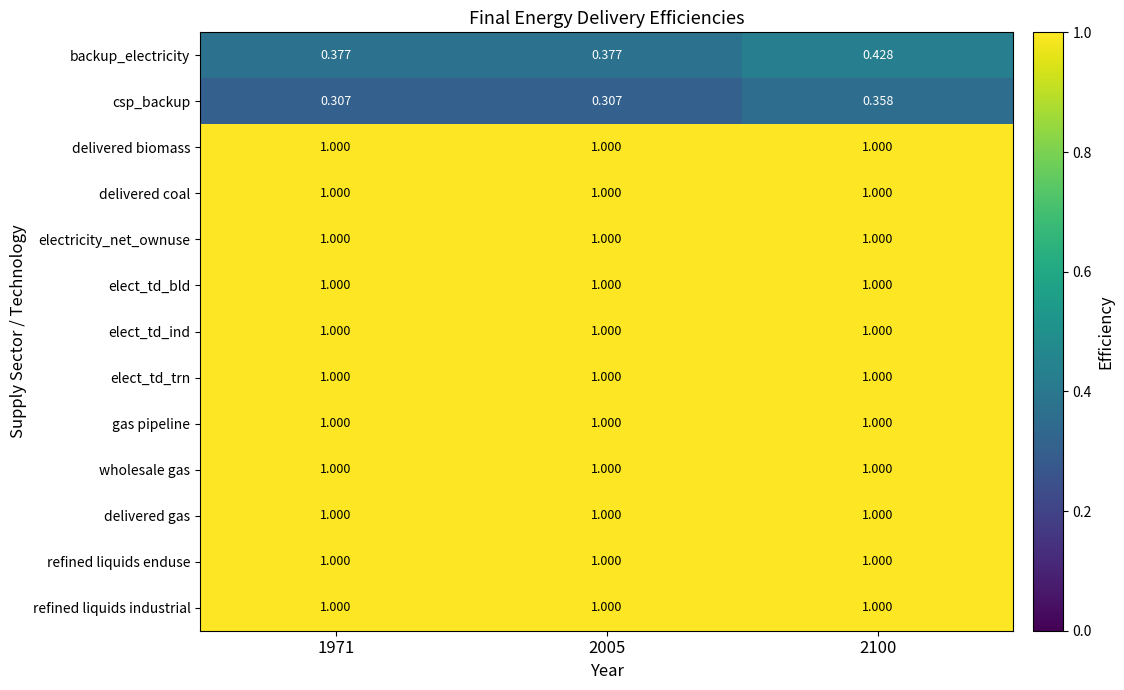

At how many categories does at least one series exceed 0?

3